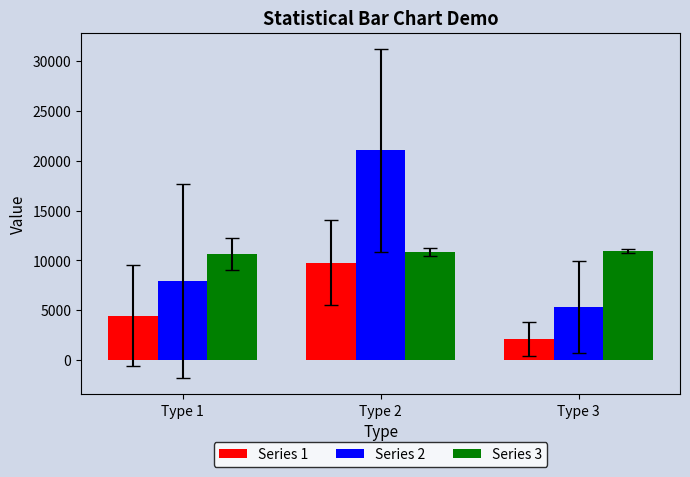

What is the difference between the maximum and minimum values in the Series 3 series?

327.3